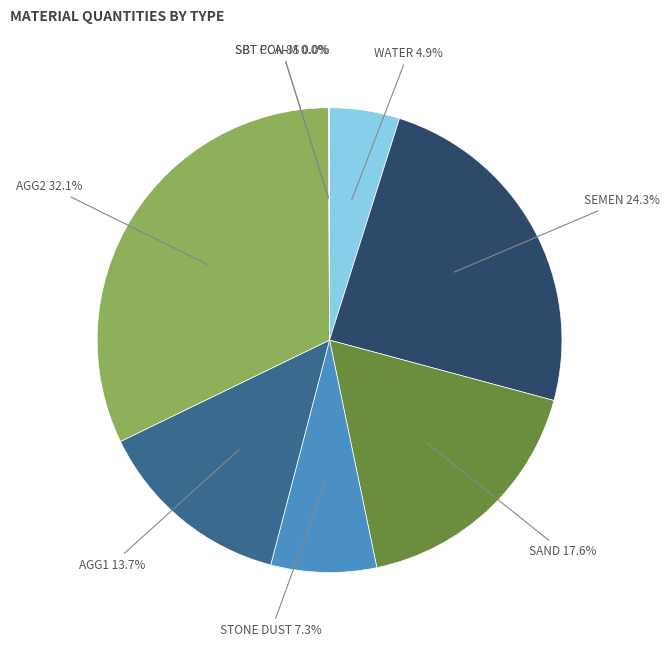

Does SEMEN 24.3% account for over 50% of the chart?

No